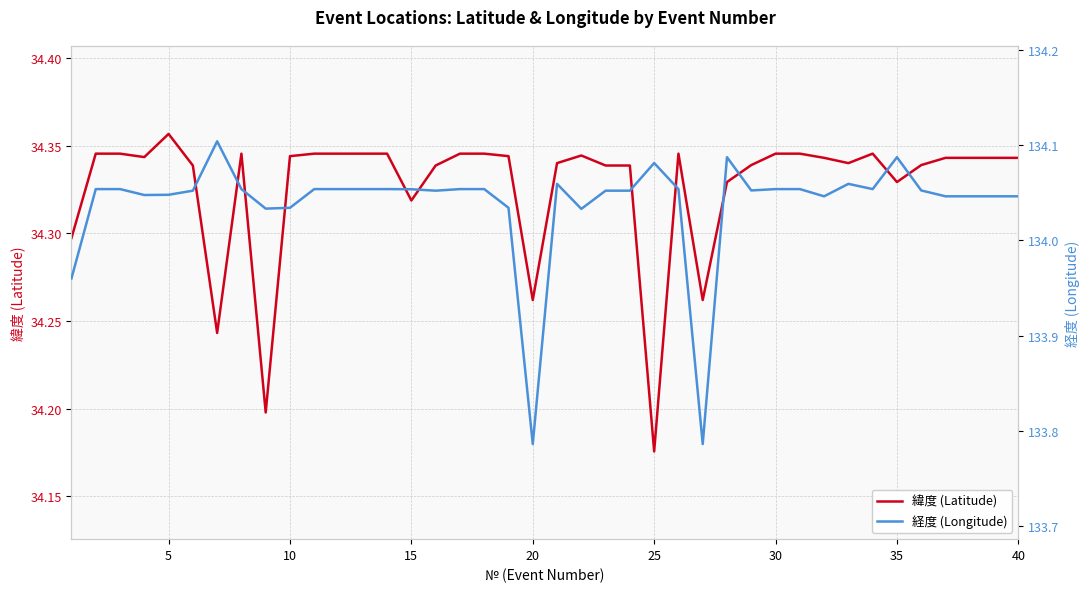

The 緯度 (Latitude) series shows 20.4 at 20. True or false?

False